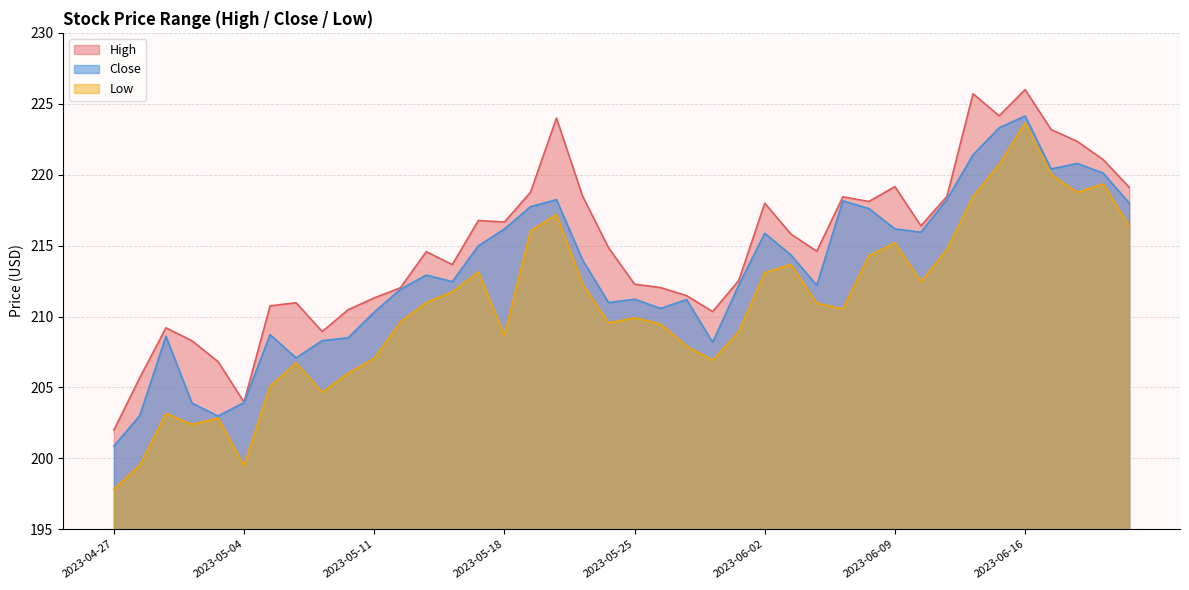

Between 2023-05-04 and 2023-06-23, which series saw the biggest shift?

Low